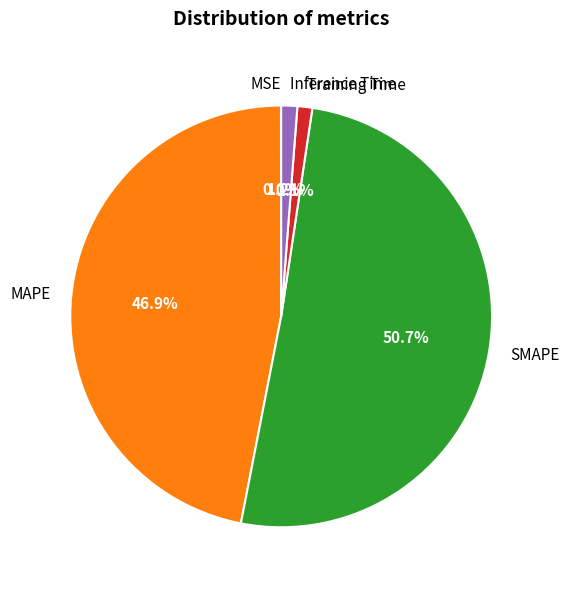

Is SMAPE the majority of the pie?

Yes